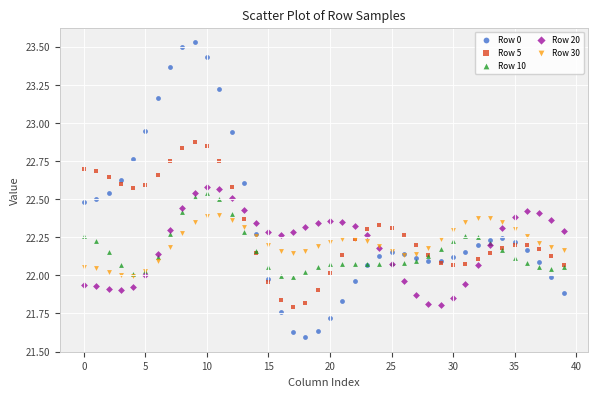

What are all the series names shown in the legend?

Row 0, Row 5, Row 10, Row 20, Row 30